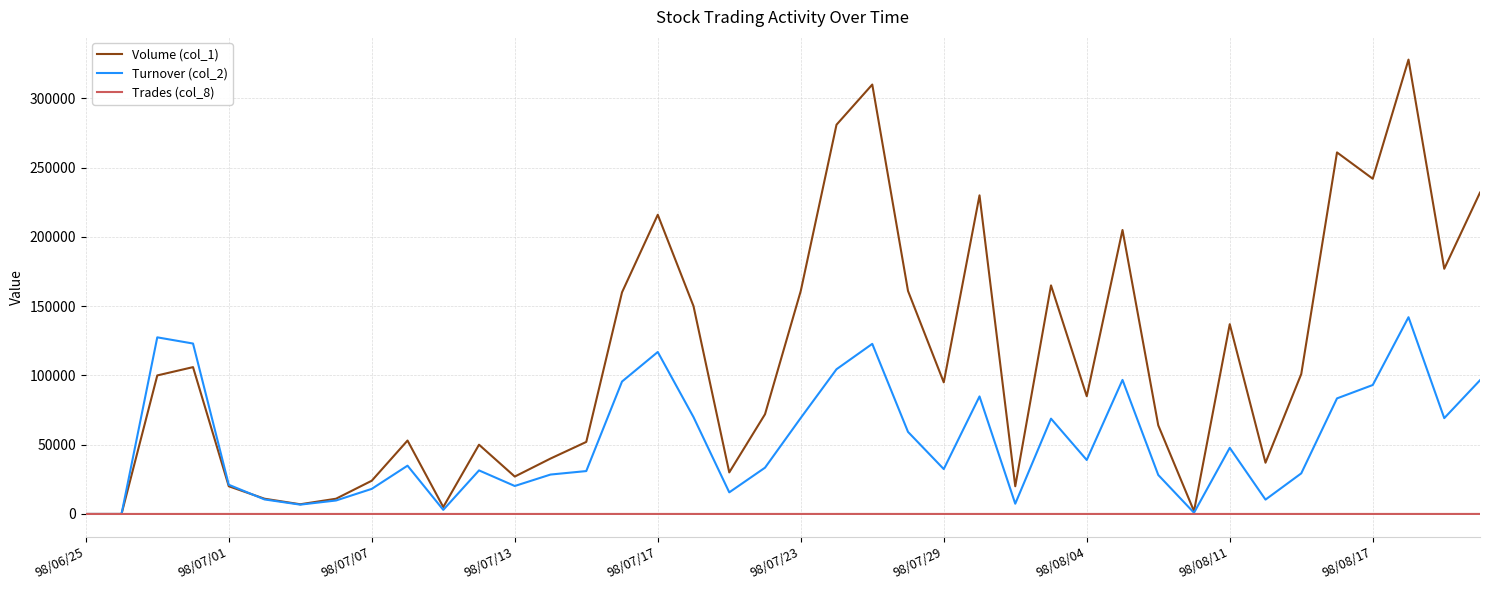

Which series has the largest range (max minus min)?

Volume (col_1)